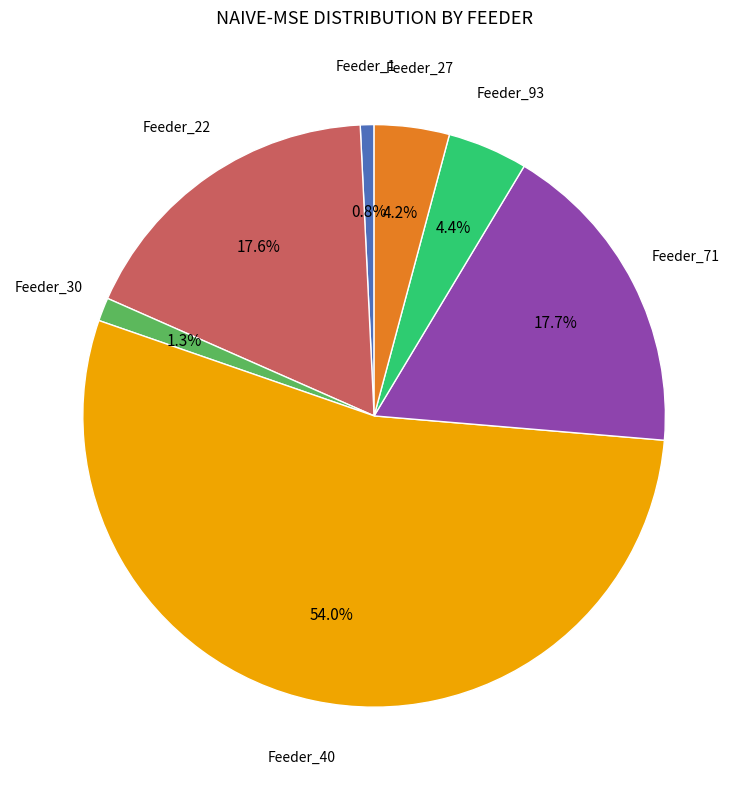

Is there a majority slice in this chart?

Yes